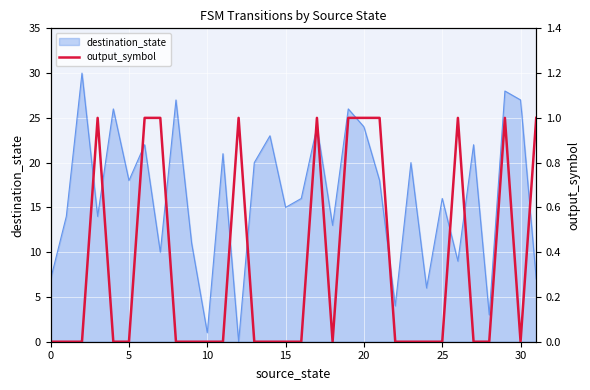

The destination_state series shows 18 at 5. True or false?

True